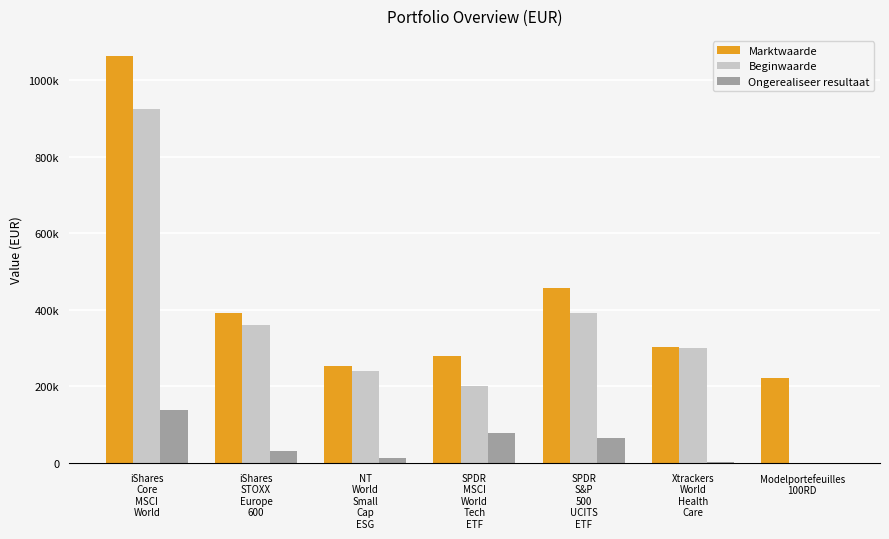

Reading left to right, transcribe all the data shown in this chart.

Marktwaarde: iShares
Core
MSCI
World=1062500	iShares
STOXX
Europe
600=391087	NT
World
Small
Cap
ESG=253092	SPDR
MSCI
World
Tech
ETF=279116	SPDR
S&P
500
UCITS
ETF=455912	Xtrackers
World
Health
Care=302655	Modelportefeuilles
100RD=221694
Beginwaarde: iShares
Core
MSCI
World=923828	iShares
STOXX
Europe
600=360856	NT
World
Small
Cap
ESG=241001	SPDR
MSCI
World
Tech
ETF=200616	SPDR
S&P
500
UCITS
ETF=391075	Xtrackers
World
Health
Care=301387	Modelportefeuilles
100RD=0
Ongerealiseer resultaat: iShares
Core
MSCI
World=138672	iShares
STOXX
Europe
600=30232	NT
World
Small
Cap
ESG=12091	SPDR
MSCI
World
Tech
ETF=78500	SPDR
S&P
500
UCITS
ETF=64837	Xtrackers
World
Health
Care=1268	Modelportefeuilles
100RD=0